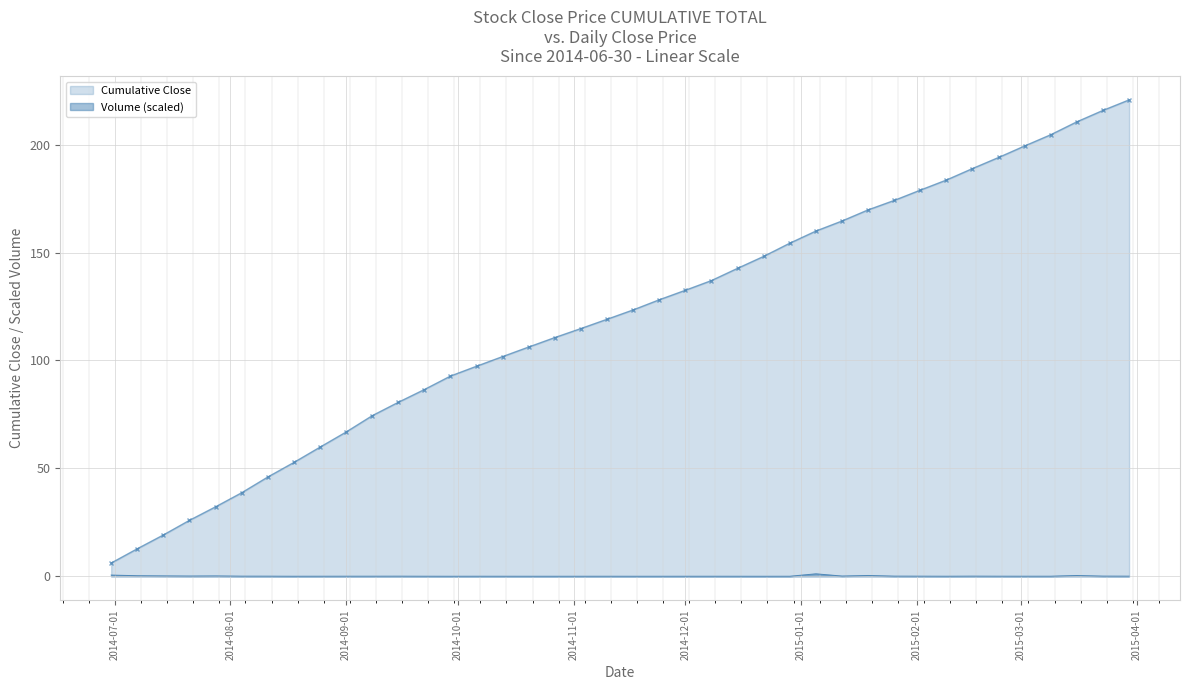

Rank the categories by value from lowest to highest.

2014-12-22, 2014-10-27, 2014-09-29, 2014-11-17, 2014-10-20, 2014-12-15, 2014-11-24, 2014-11-03, 2014-12-01, 2014-08-18, 2014-10-13, 2014-12-08, 2014-12-29, 2014-11-10, 2014-10-06, 2014-09-22, 2014-08-25, 2015-02-09, 2015-03-02, 2015-03-09, 2014-09-01, 2014-09-08, 2015-02-23, 2014-09-15, 2014-08-11, 2015-02-02, 2015-03-30, 2014-08-04, 2015-02-16, 2015-01-26, 2015-03-23, 2015-01-12, 2014-07-21, 2014-07-28, 2014-07-14, 2014-07-07, 2015-03-16, 2015-01-19, 2014-06-30, 2015-01-05